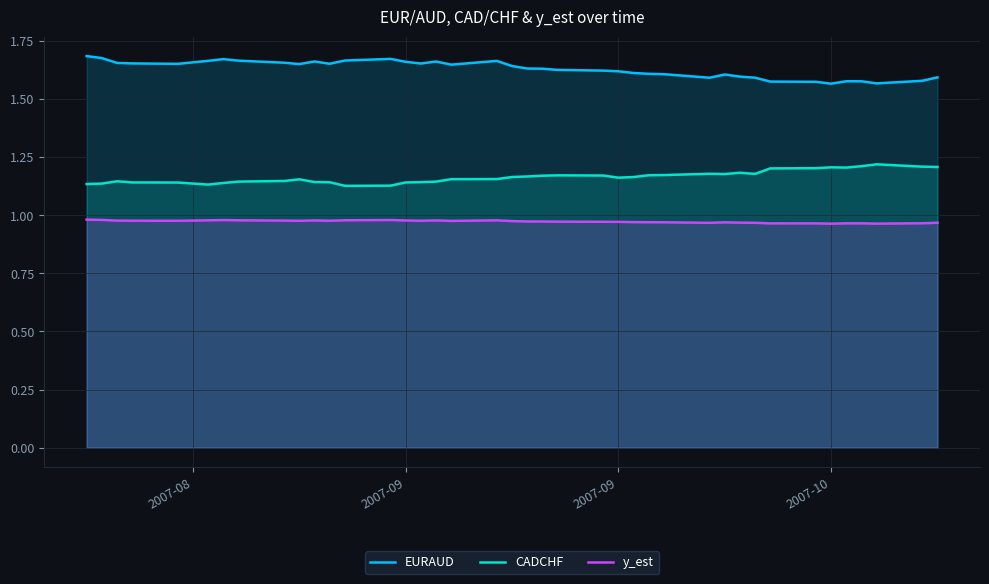

True or false: y_est and CADCHF cross at least once.

False